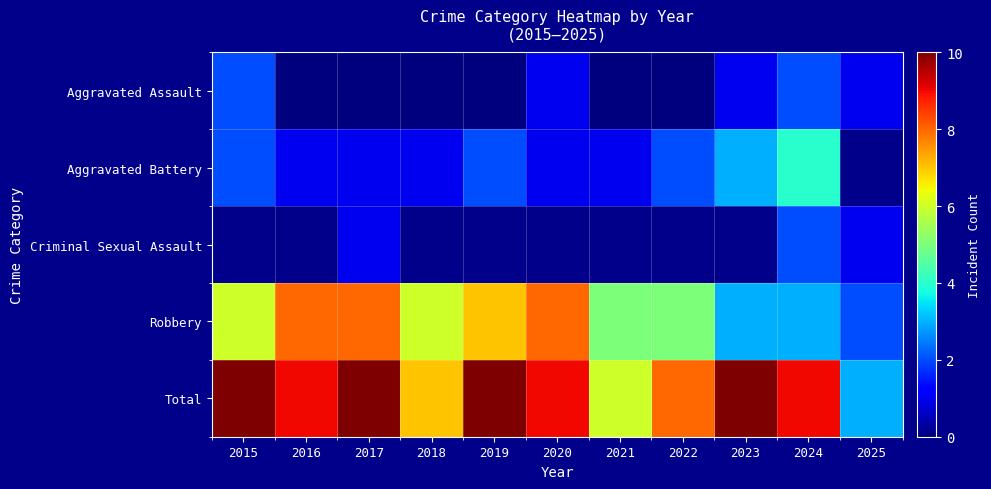

What is the sum of all Aggravated Assault values?

7.0